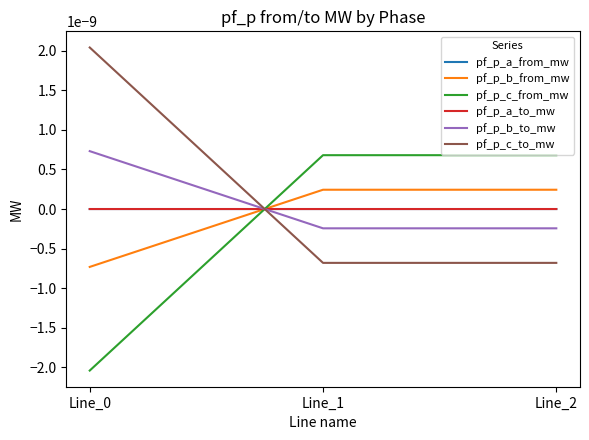

Between Line_2 and Line_0, which is larger?

Line_2